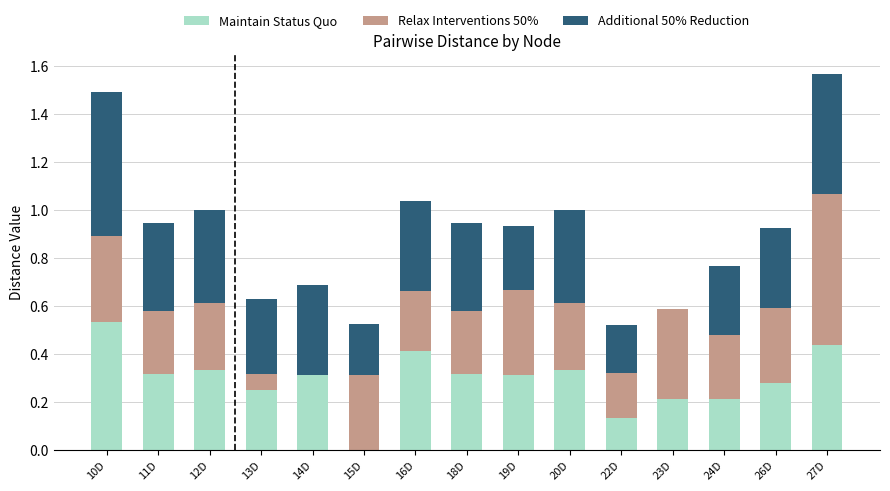

What is the sum of all Maintain Status Quo values?

4.4